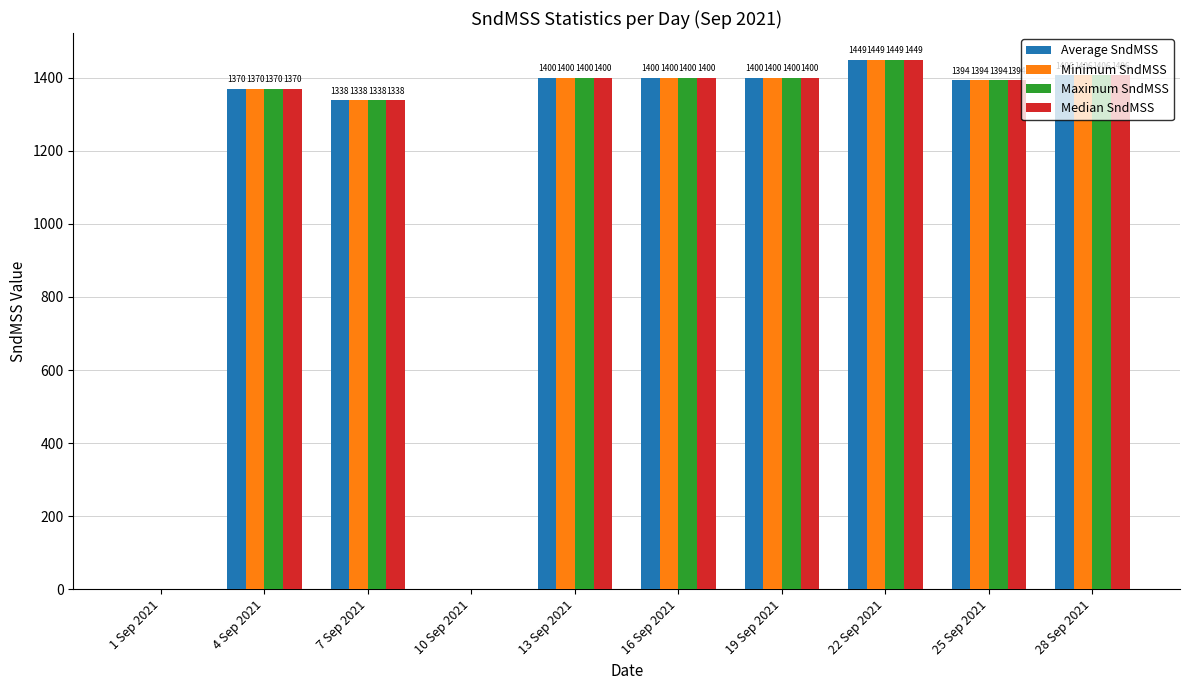

Is it true that Average SndMSS equals 1370.0 at 4 Sep 2021?

True